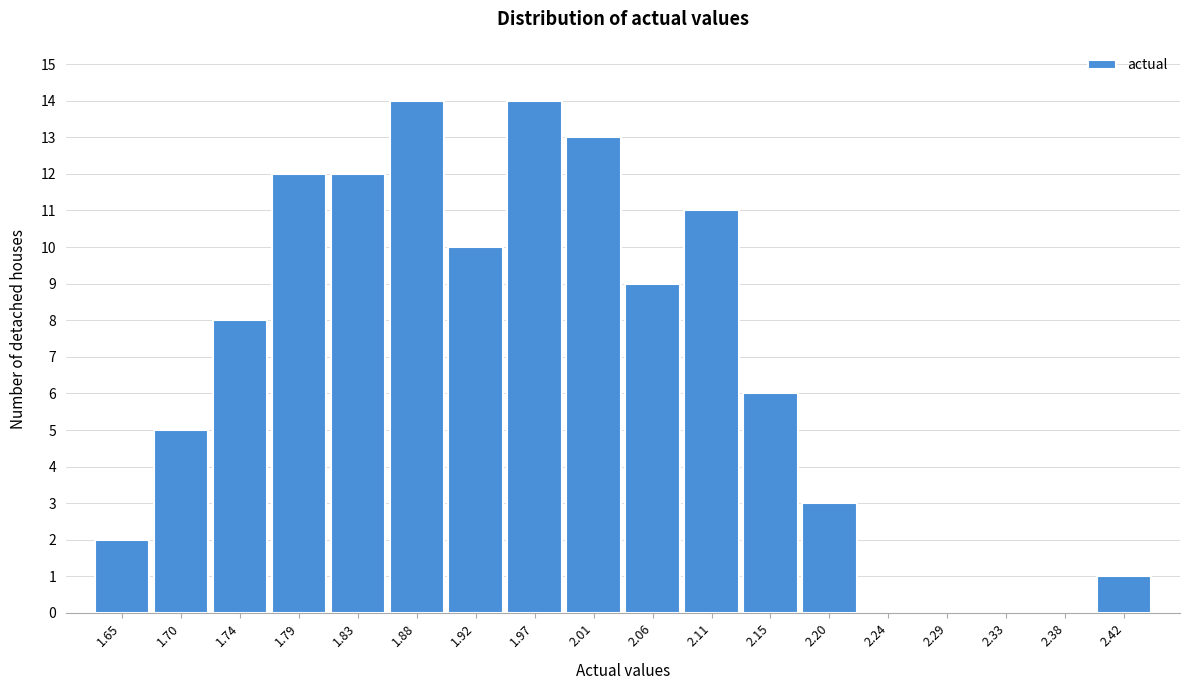

Reading left to right, transcribe all the data shown in this chart.

1.65=2	1.70=5	1.74=8	1.79=12	1.83=12	1.88=14	1.92=10	1.97=14	2.01=13	2.06=9	2.11=11	2.15=6	2.20=3	2.24=0	2.29=0	2.33=0	2.38=0	2.42=1